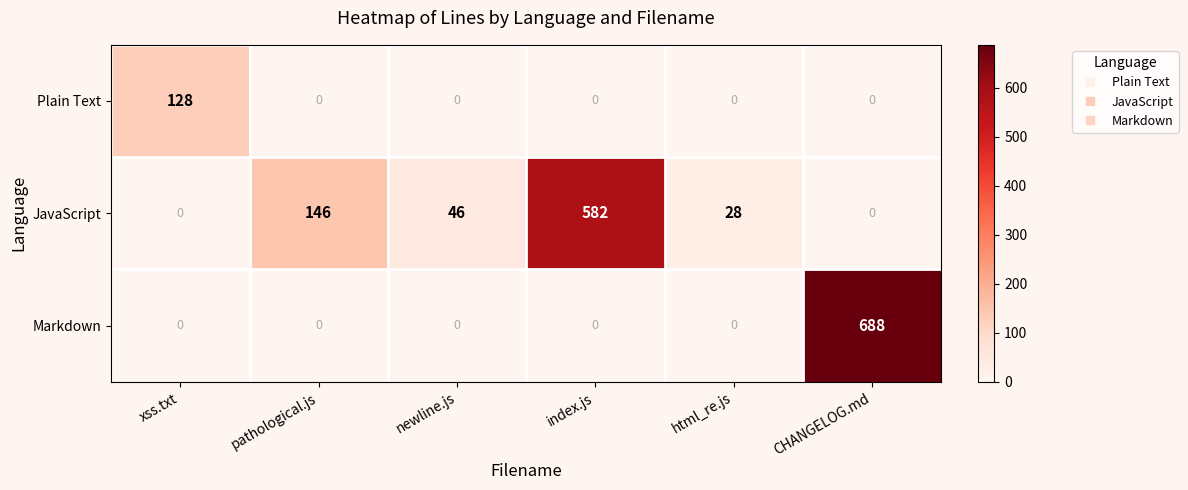

The value of JavaScript at xss.txt is 367. True or false?

False